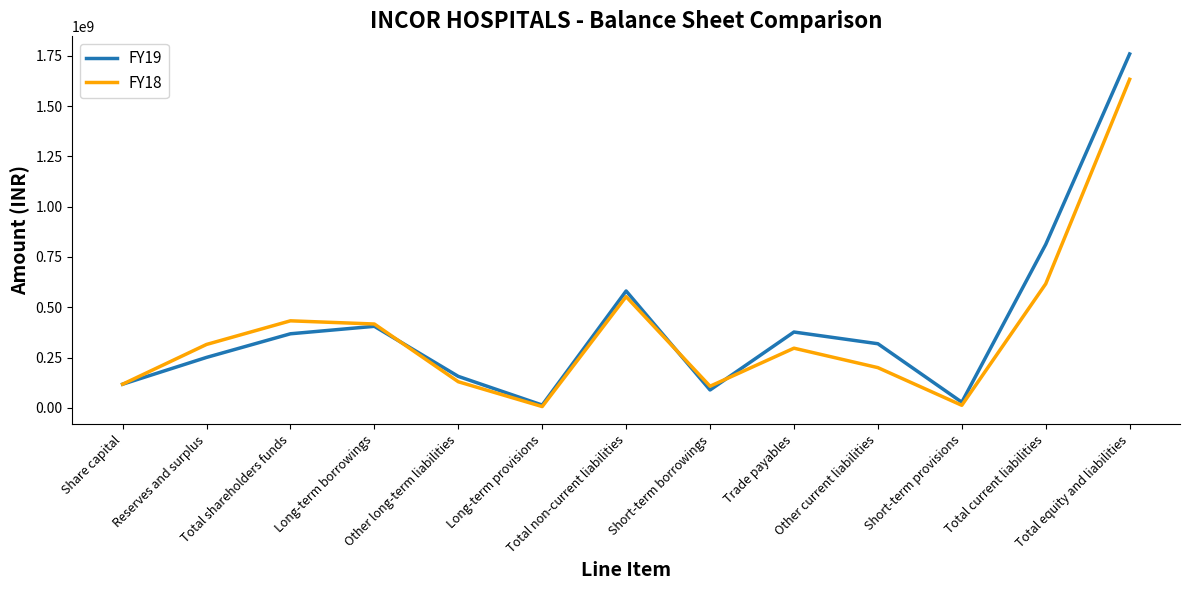

Which series has the widest spread of values?

FY19